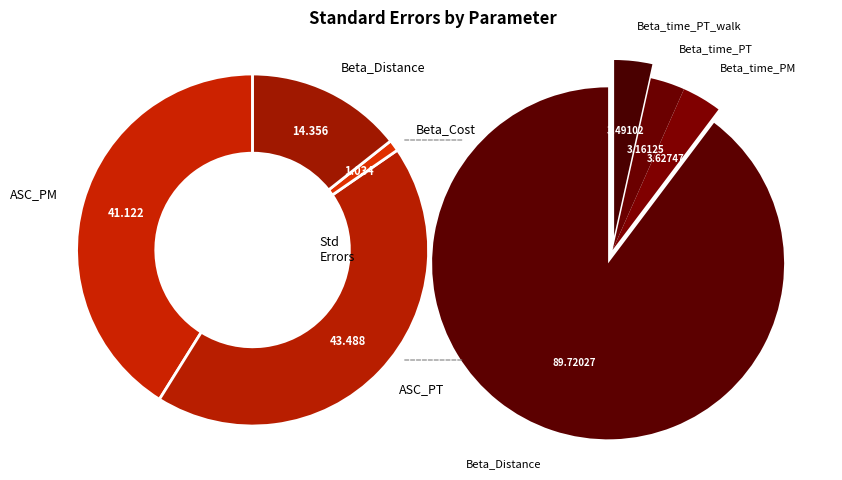

Count the number of slices in the pie.

7